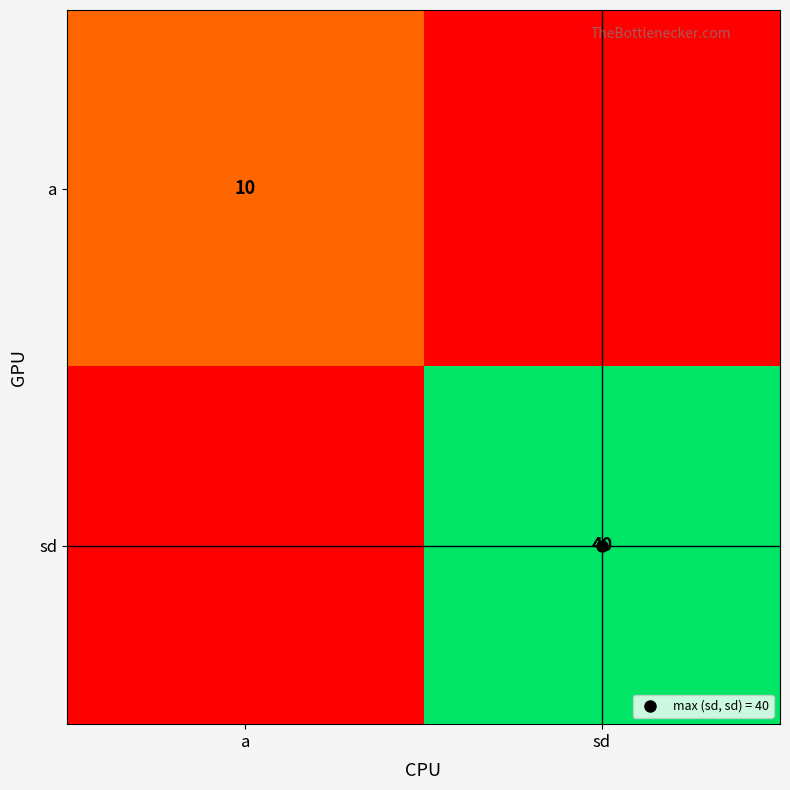

At which category does the chart reach its minimum across all series?

sd